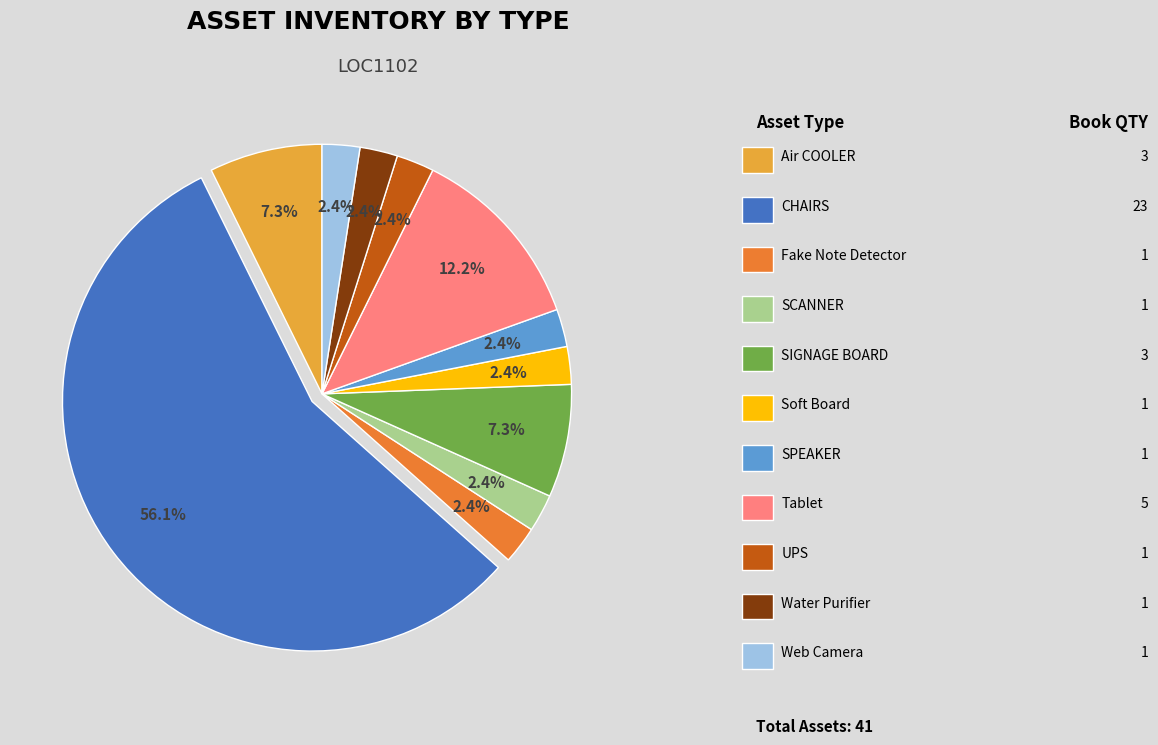

How many segments does this pie chart have?

11